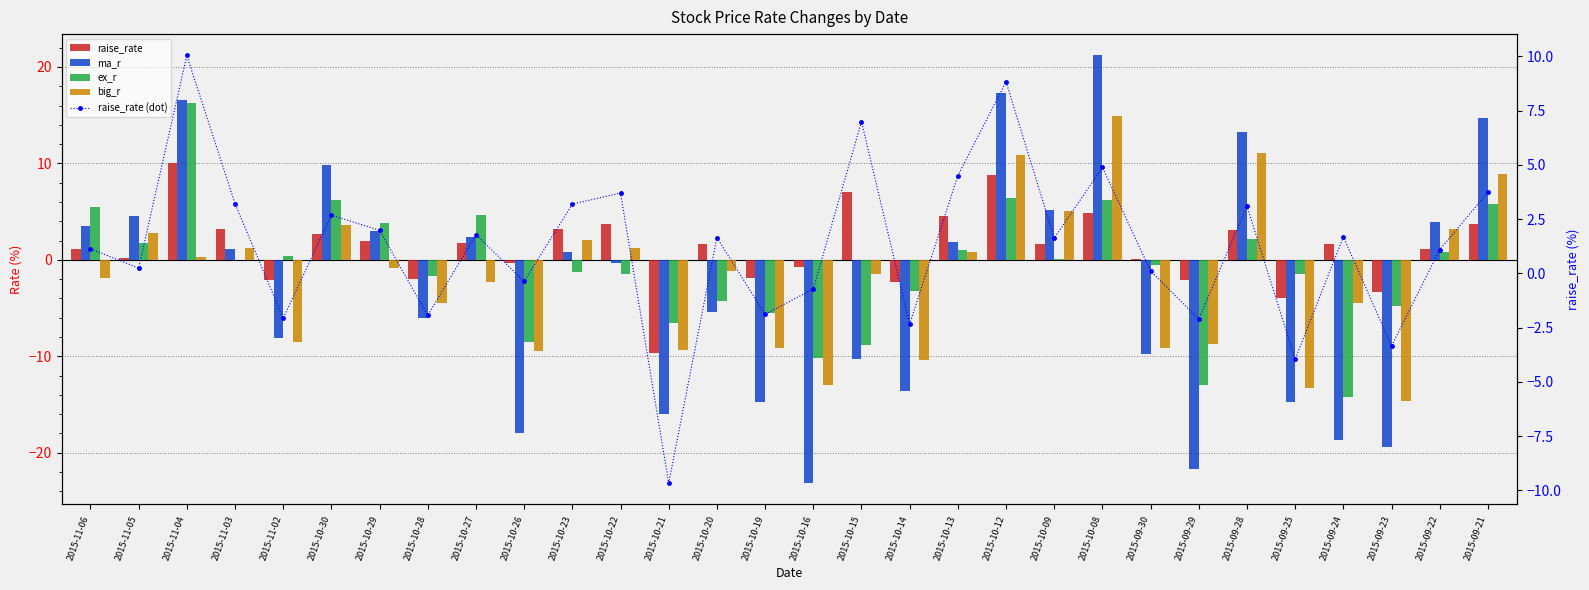

Which series has the largest range (max minus min)?

ma_r